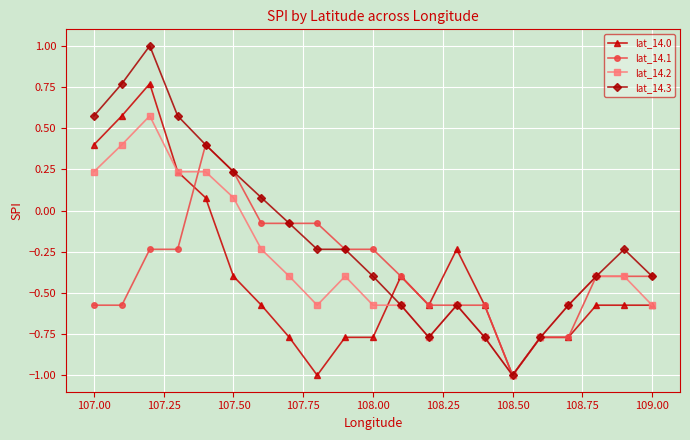

Which series has the widest spread of values?

lat_14.3